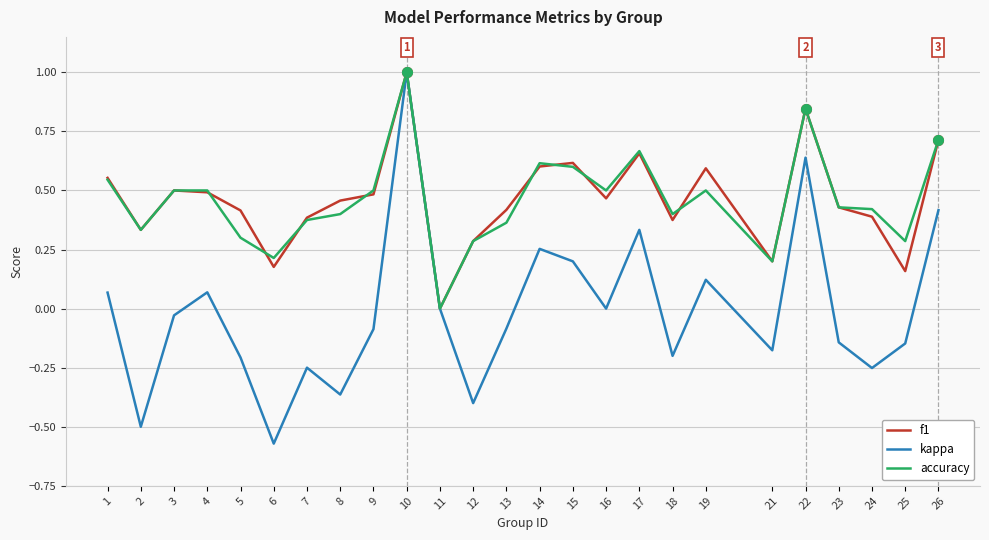

Which category has the highest value across all series?

10